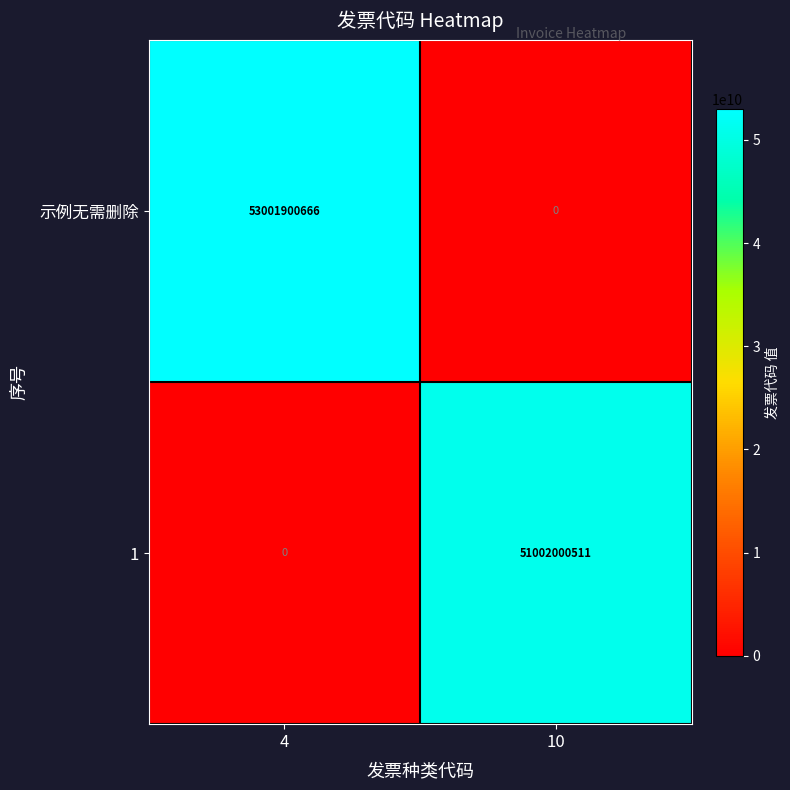

Which series changed the most between 4 and 10?

示例无需删除